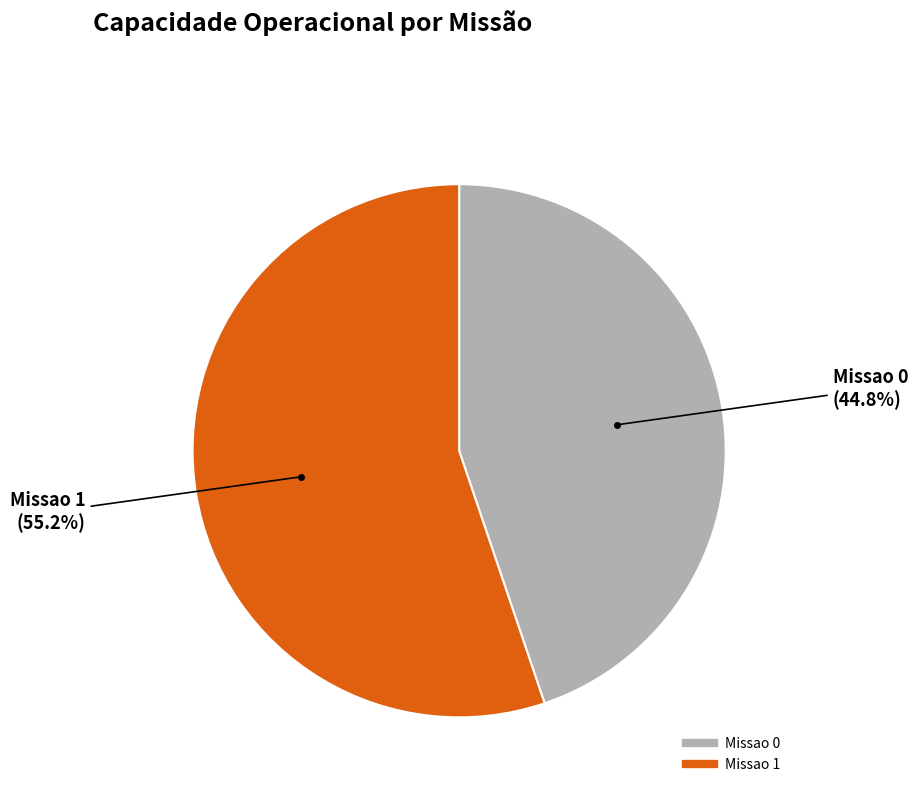

To the nearest percent, what is the difference between the Missao 0 and Missao 1 slice percentages?

10%